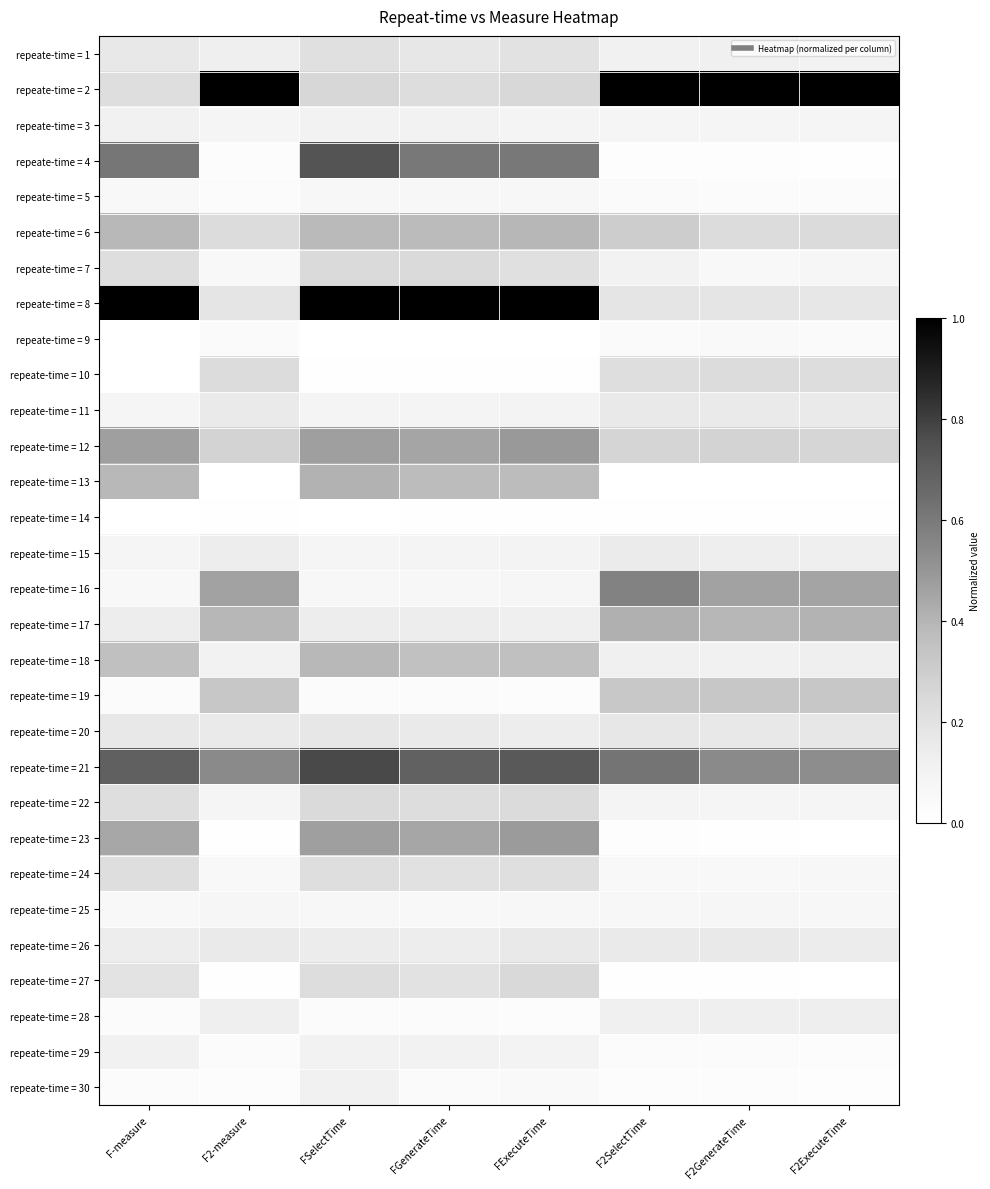

What is the maximum value shown in the chart?

1.0